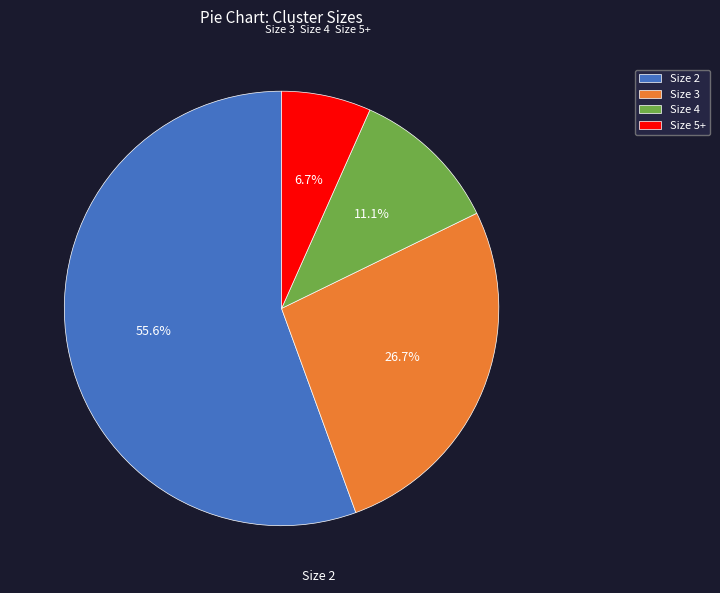

Rank the categories by value from highest to lowest.

Size 2, Size 3, Size 4, Size 5+